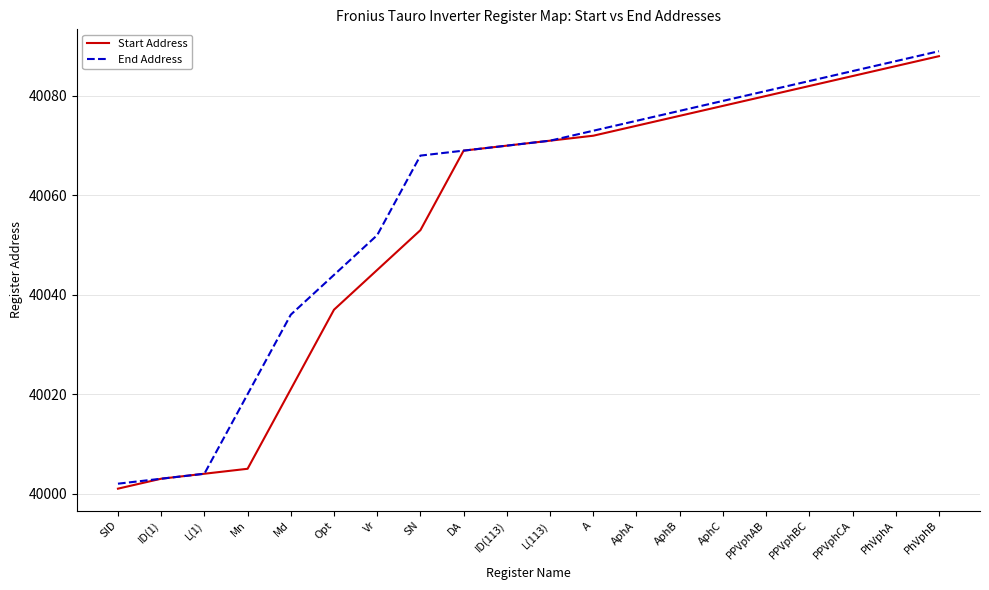

The value of End Address at SN is 40068. True or false?

True